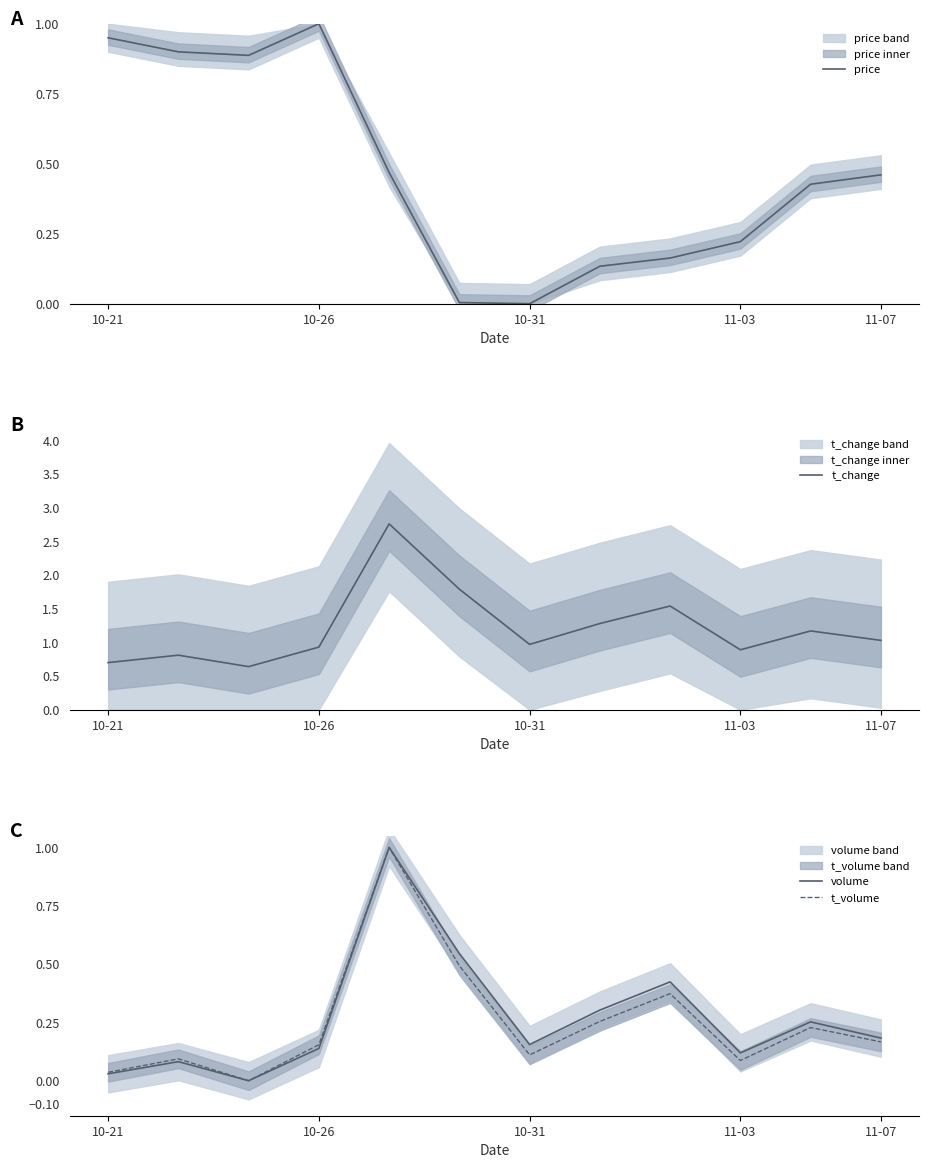

Reading left to right, list all the values displayed in this chart.

price: 0.9	0.9	0.9	1.0	0.5	0.0	0.0	0.1	0.2	0.2	0.4	0.5
t_change: 0.7	0.8	0.6	0.9	2.8	1.8	1.0	1.3	1.5	0.9	1.2	1.0
volume: 0.0	0.1	0.0	0.1	1.0	0.5	0.2	0.3	0.4	0.1	0.3	0.2
t_volume: 0.0	0.1	0.0	0.2	1.0	0.5	0.1	0.3	0.4	0.1	0.2	0.2